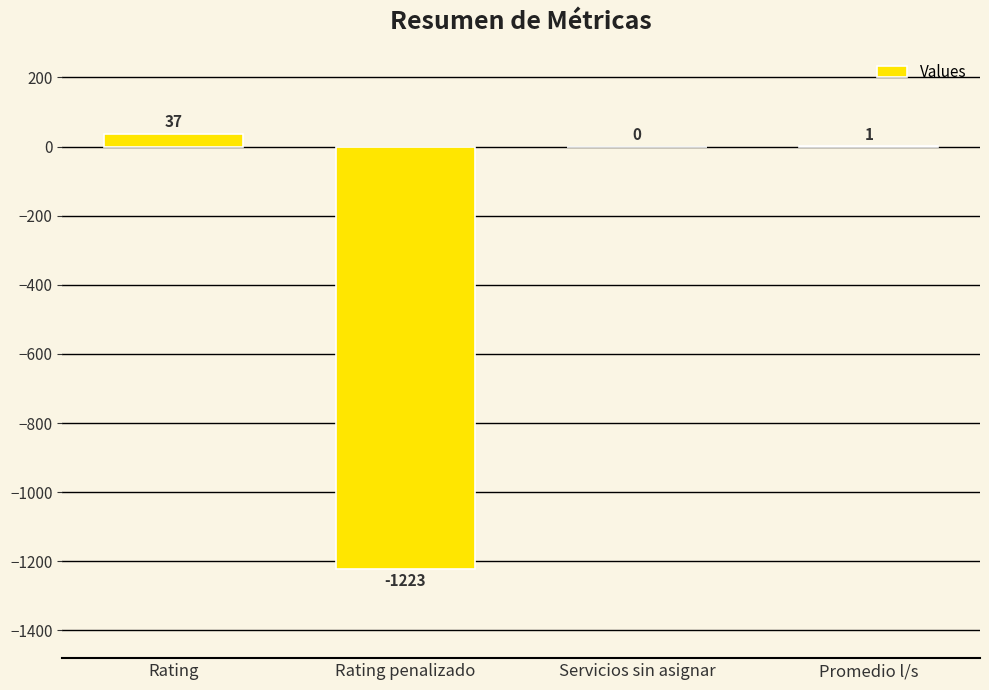

What is the approximate value at Rating, to the nearest 10?

40